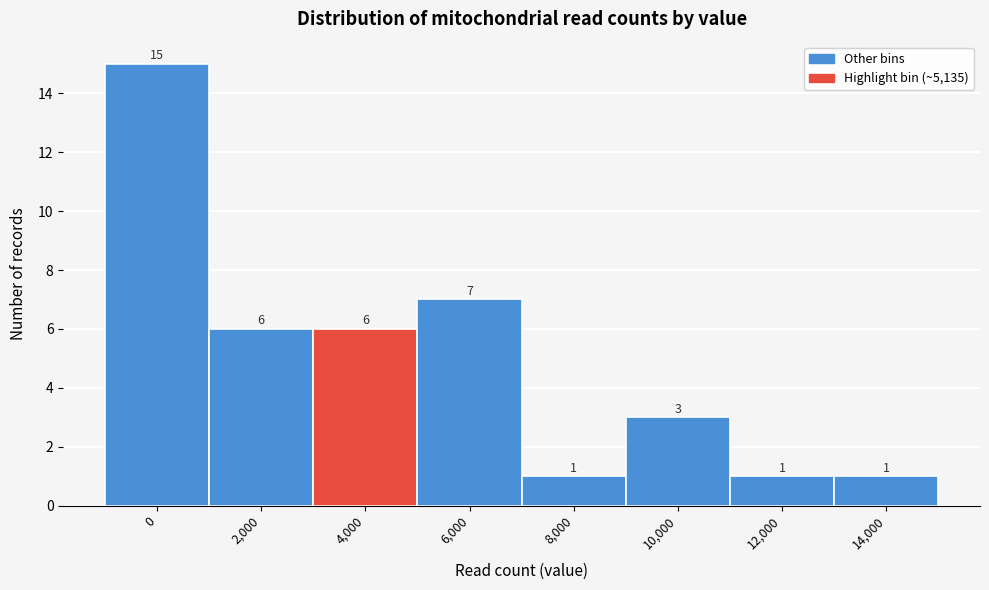

Reading left to right, list all the values displayed in this chart.

15	6	6	7	1	3	1	1